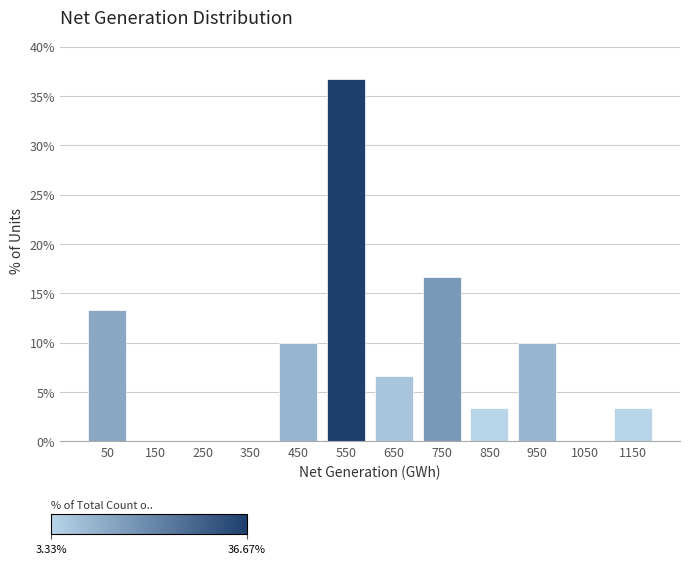

Reading left to right, transcribe this chart: for each bar, give the range it covers on the x-axis and its height. The values are not printed on the chart, so give them approximately, as read against the axis.

0 to 100: 13.5
100 to 200: 0
200 to 300: 0
300 to 400: 0
400 to 500: 10.0
500 to 600: 36.5
600 to 700: 6.5
700 to 800: 16.5
800 to 900: 3.5
900 to 1000: 10.0
1000 to 1100: 0
1100 to 1200: 3.5